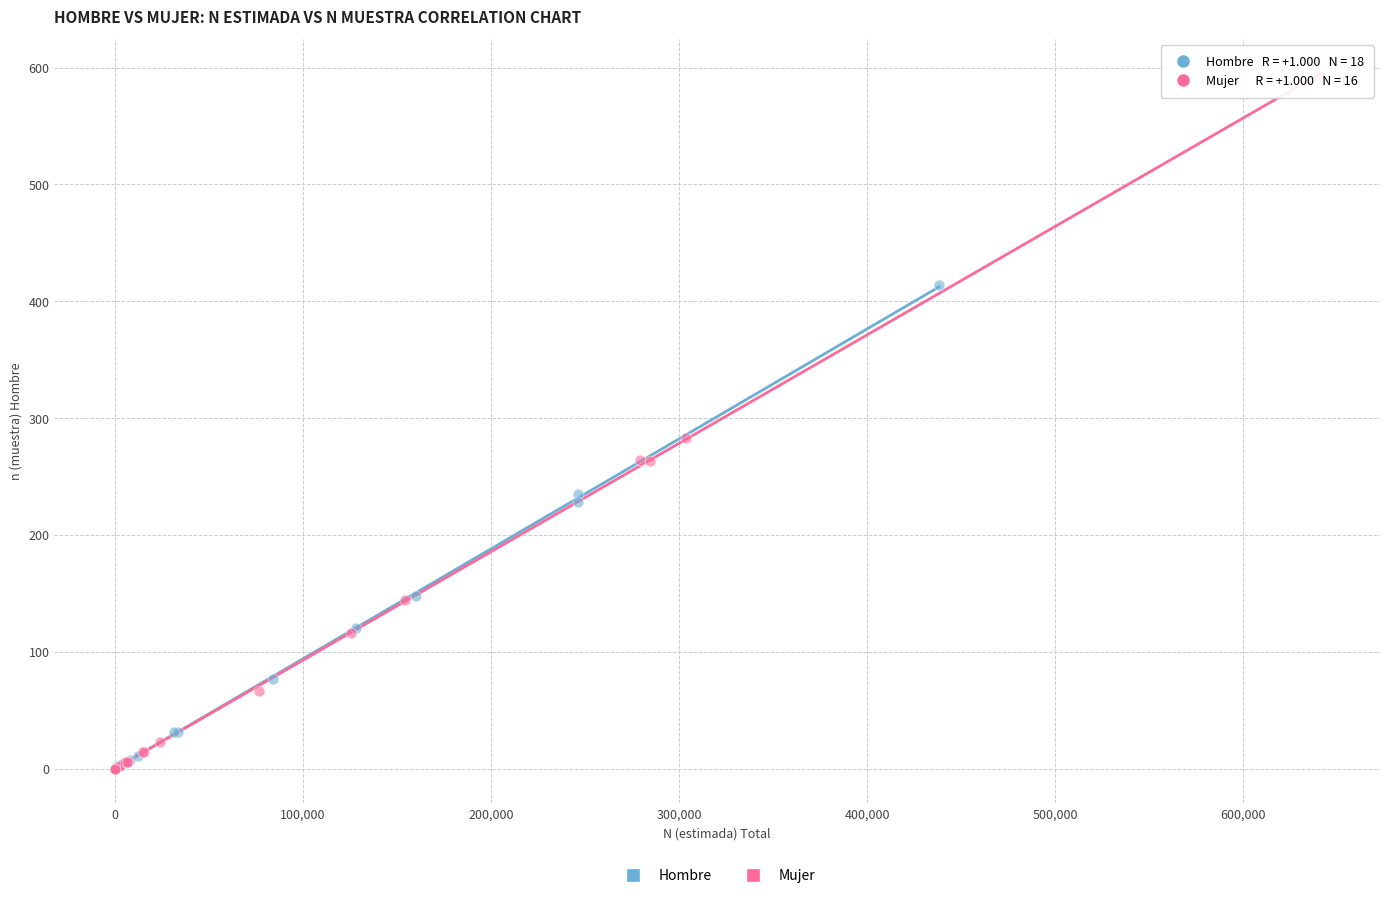

What are all the series names shown in the legend?

Hombre, Mujer